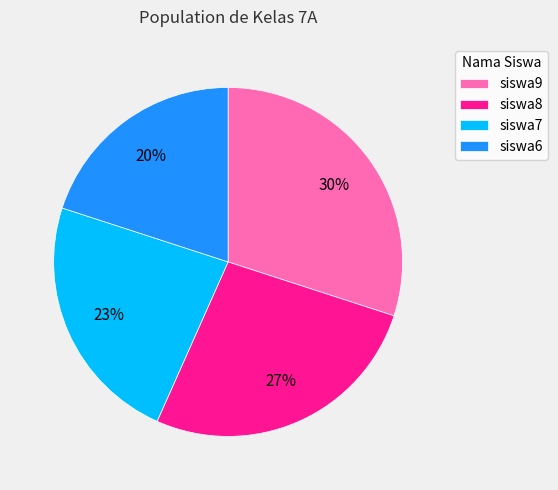

Which slice is the largest?

siswa9